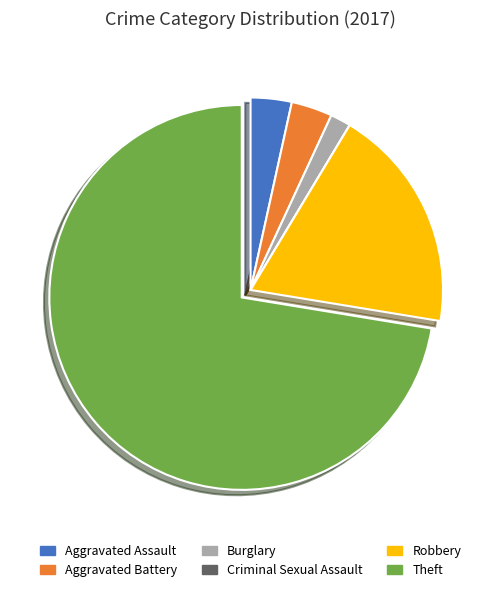

What is the ratio of the value at Theft to the value at Burglary?

42.0